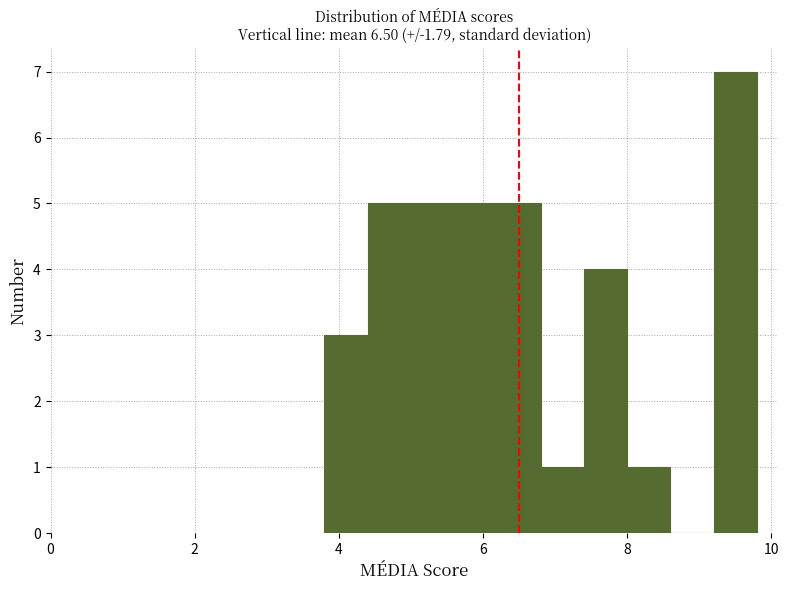

Read against the x-axis, roughly where is the centre of the tallest bar?

9.6